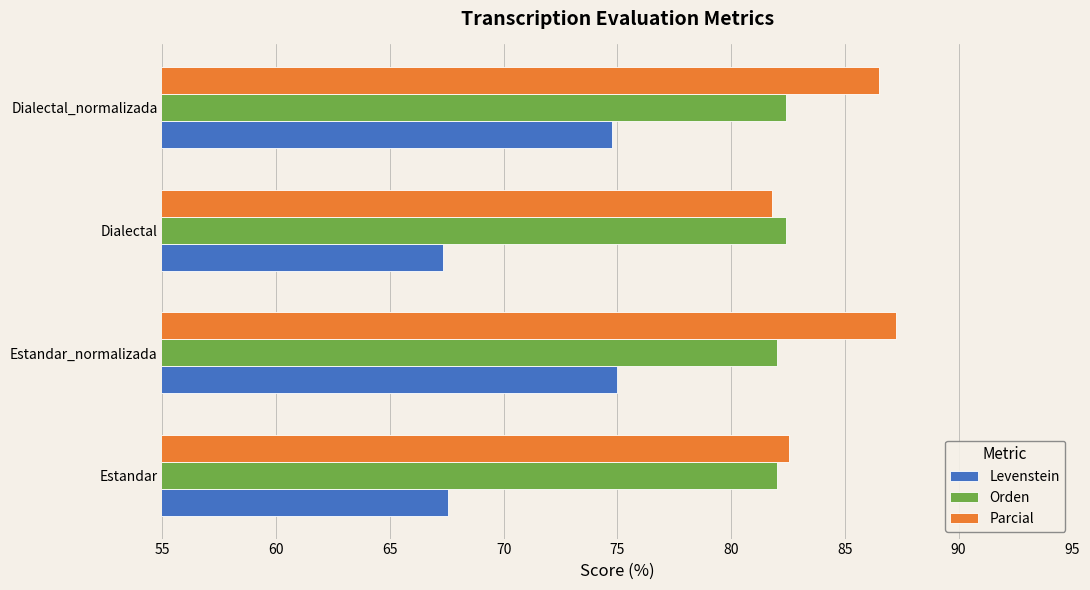

What is the difference between the Parcial values at Estandar_normalizada and Dialectal?

5.4